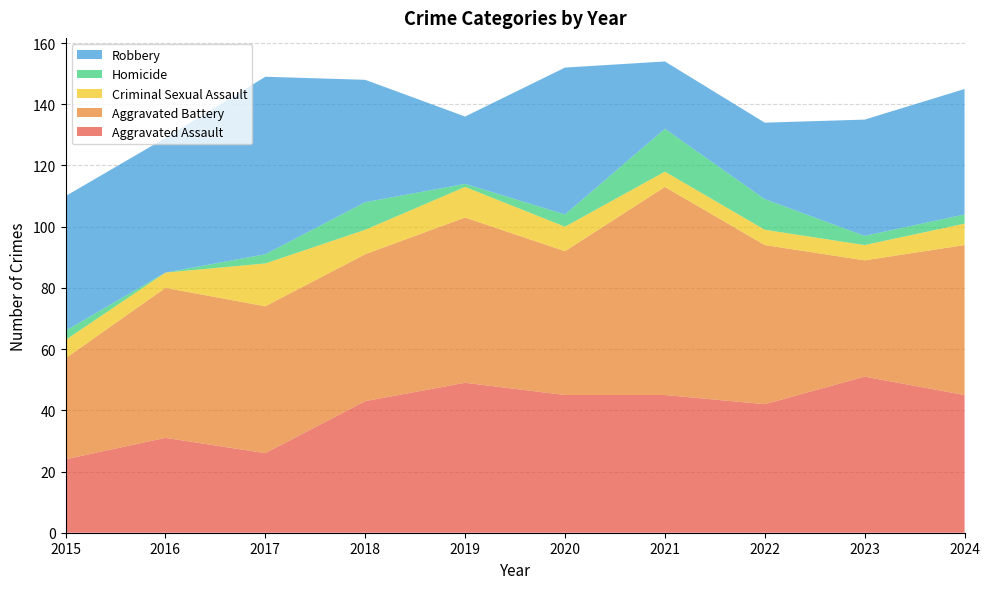

Reading left to right, extract all data points from this chart.

Aggravated Assault: 24	31	26	43	49	45	45	42	51	45
Aggravated Battery: 33	49	48	48	54	47	68	52	38	49
Criminal Sexual Assault: 6	5	14	8	10	8	5	5	5	7
Homicide: 3	0	3	9	1	4	14	10	3	3
Robbery: 44	44	58	40	22	48	22	25	38	41